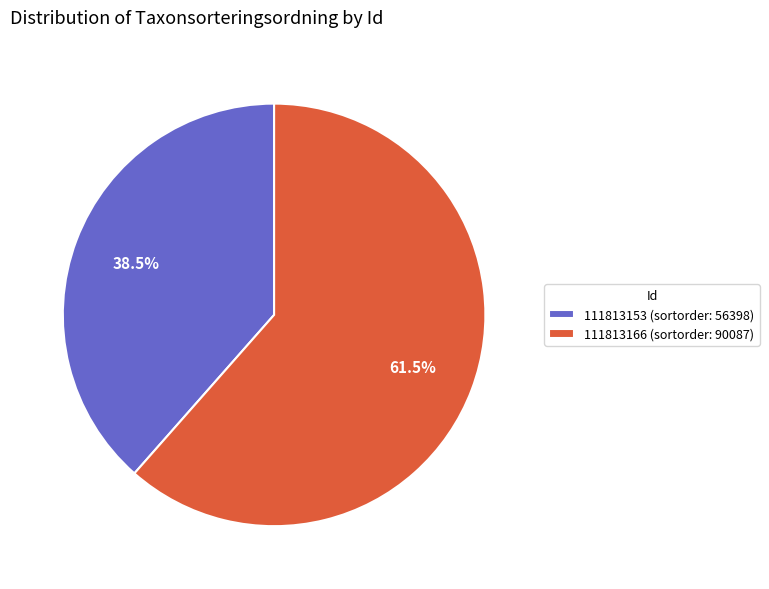

Which category has the biggest portion of the pie?

111813166